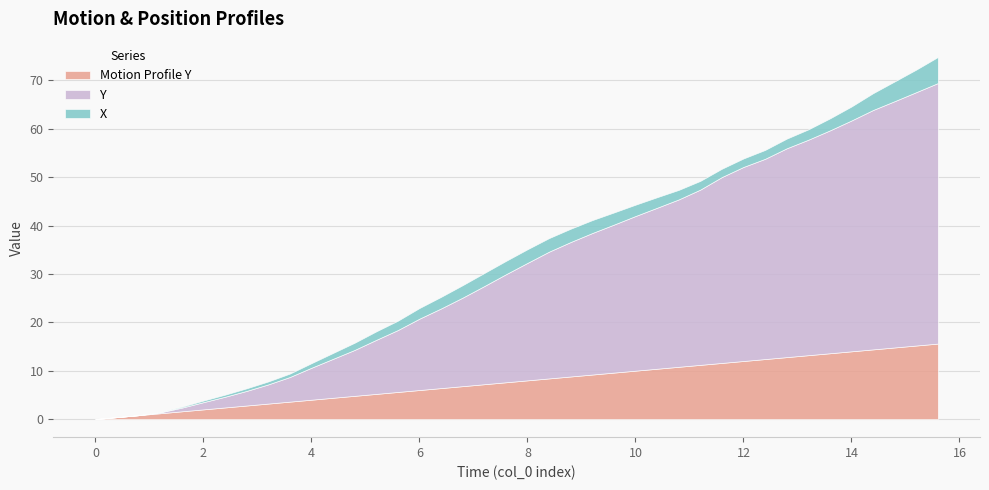

Which series has the largest total across all categories?

Y